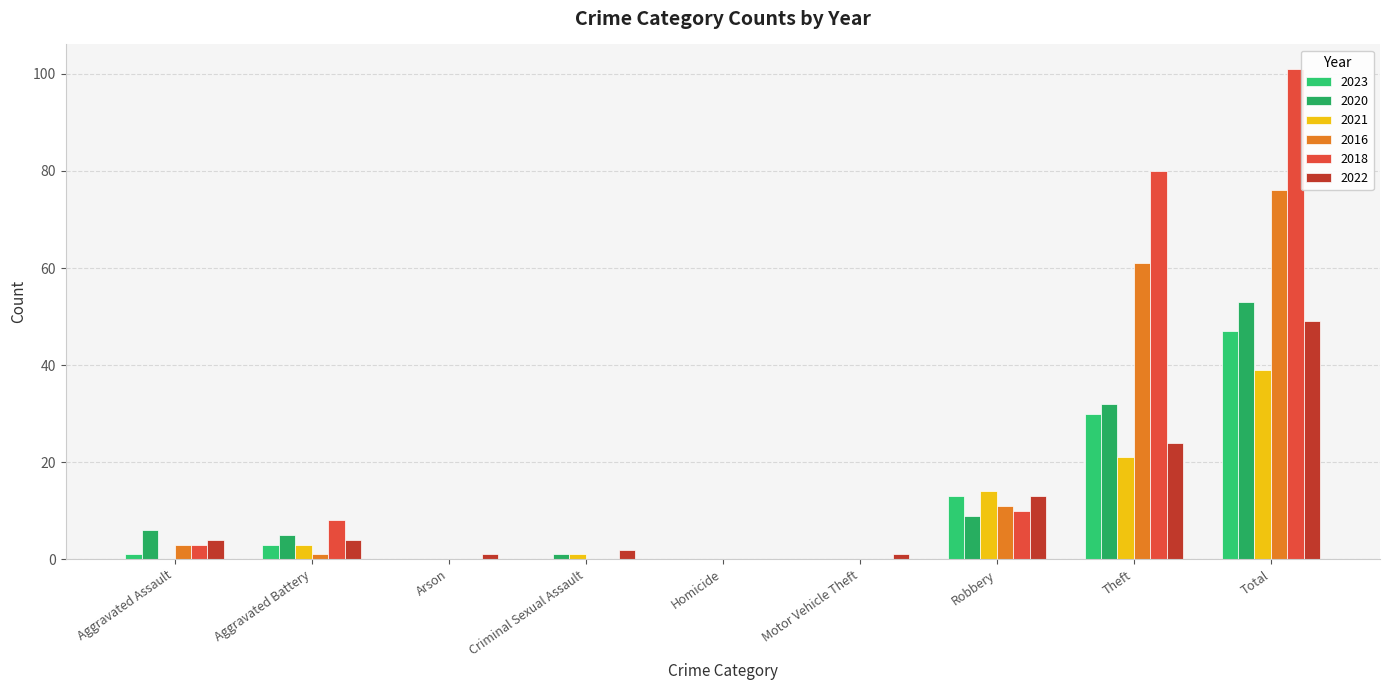

List the series in order of their peak value, lowest first.

2021, 2023, 2022, 2020, 2016, 2018